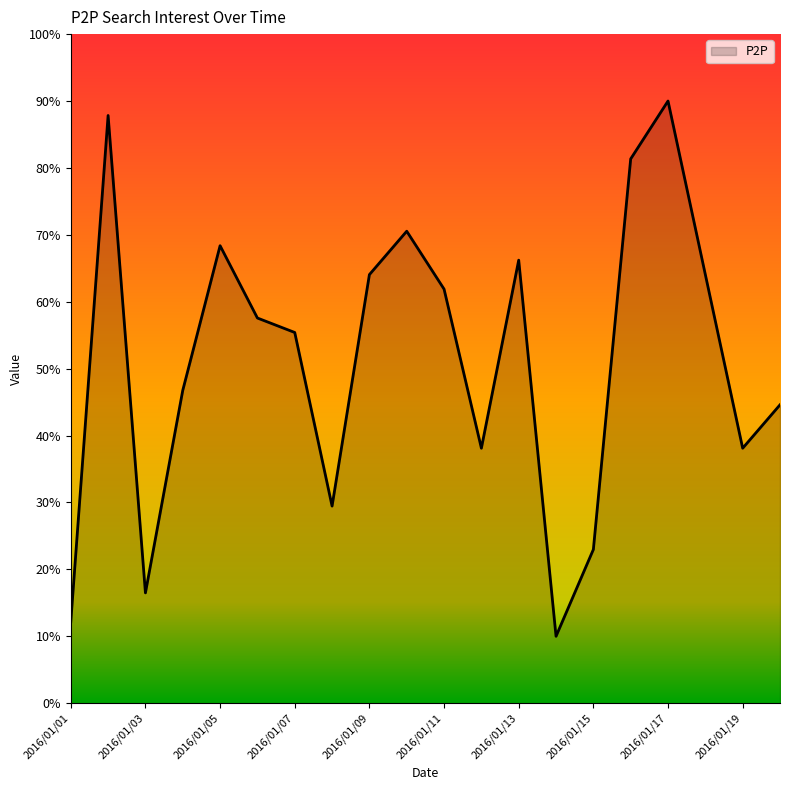

What is the difference between the maximum and minimum values?

80.0